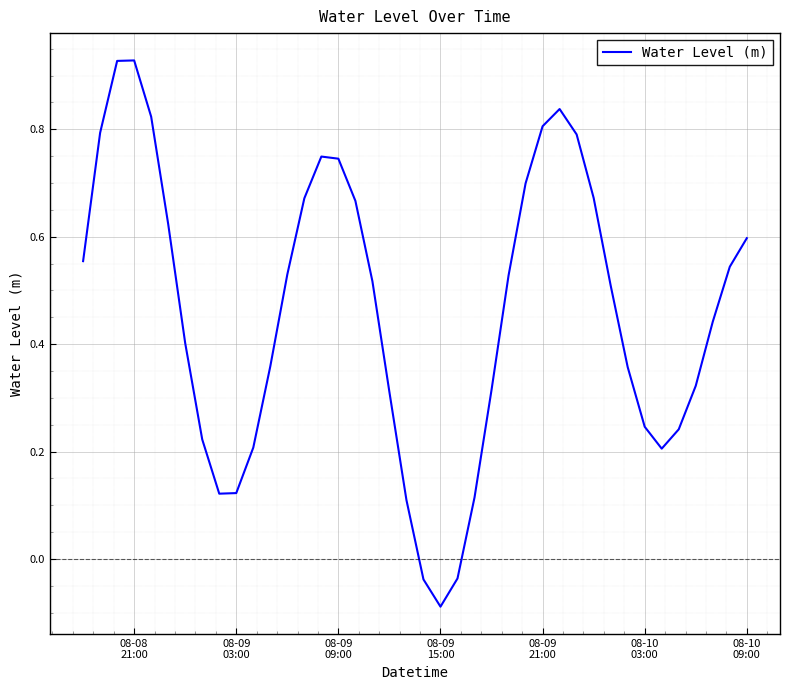

What is the difference between the maximum and minimum values?

1.0